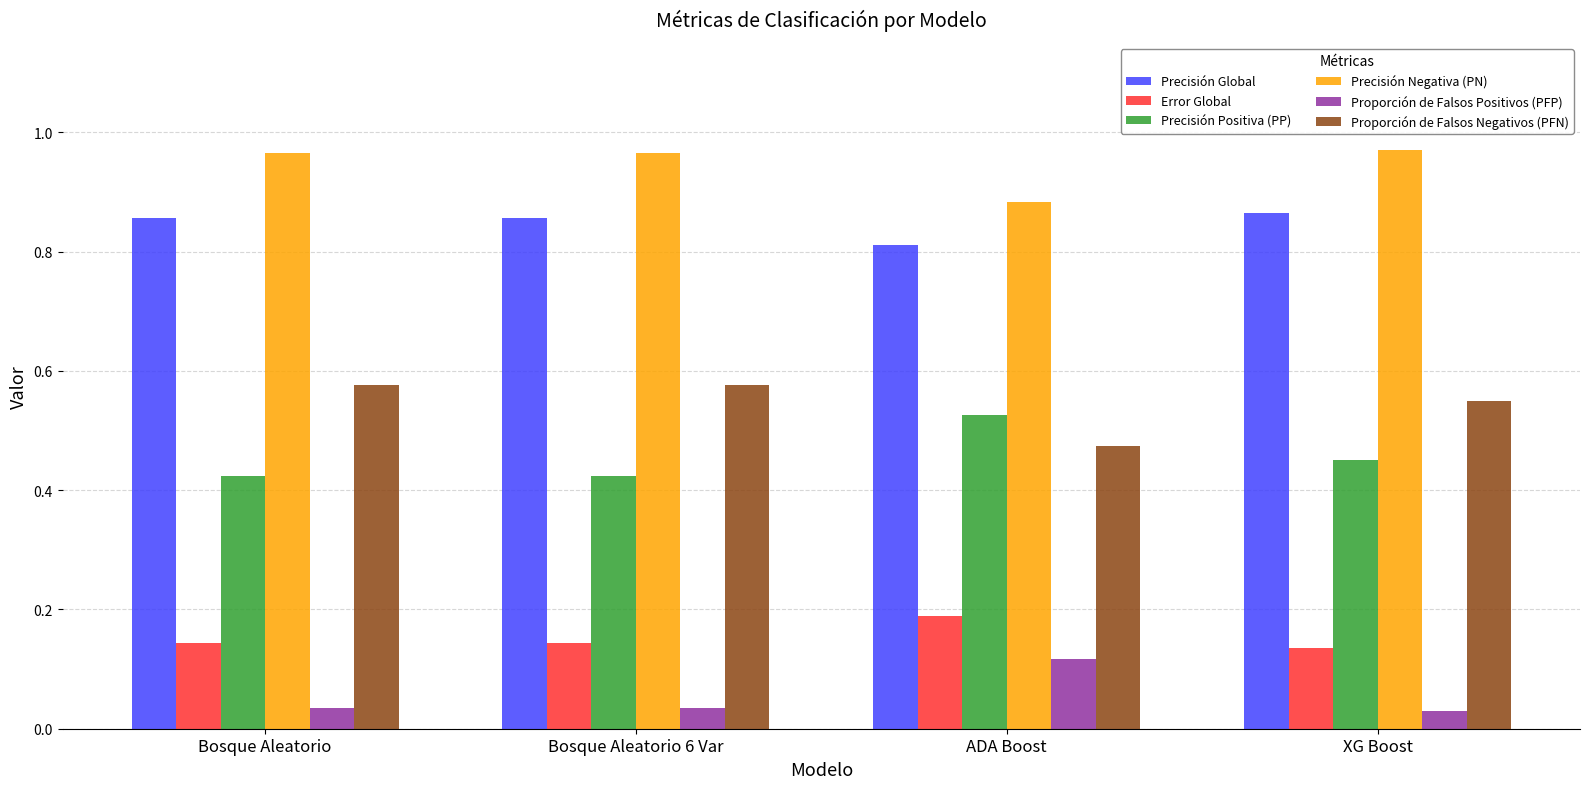

What are all the series names shown in the legend?

Precisión Global, Error Global, Precisión Positiva (PP), Precisión Negativa (PN), Proporción de Falsos Positivos (PFP), Proporción de Falsos Negativos (PFN)